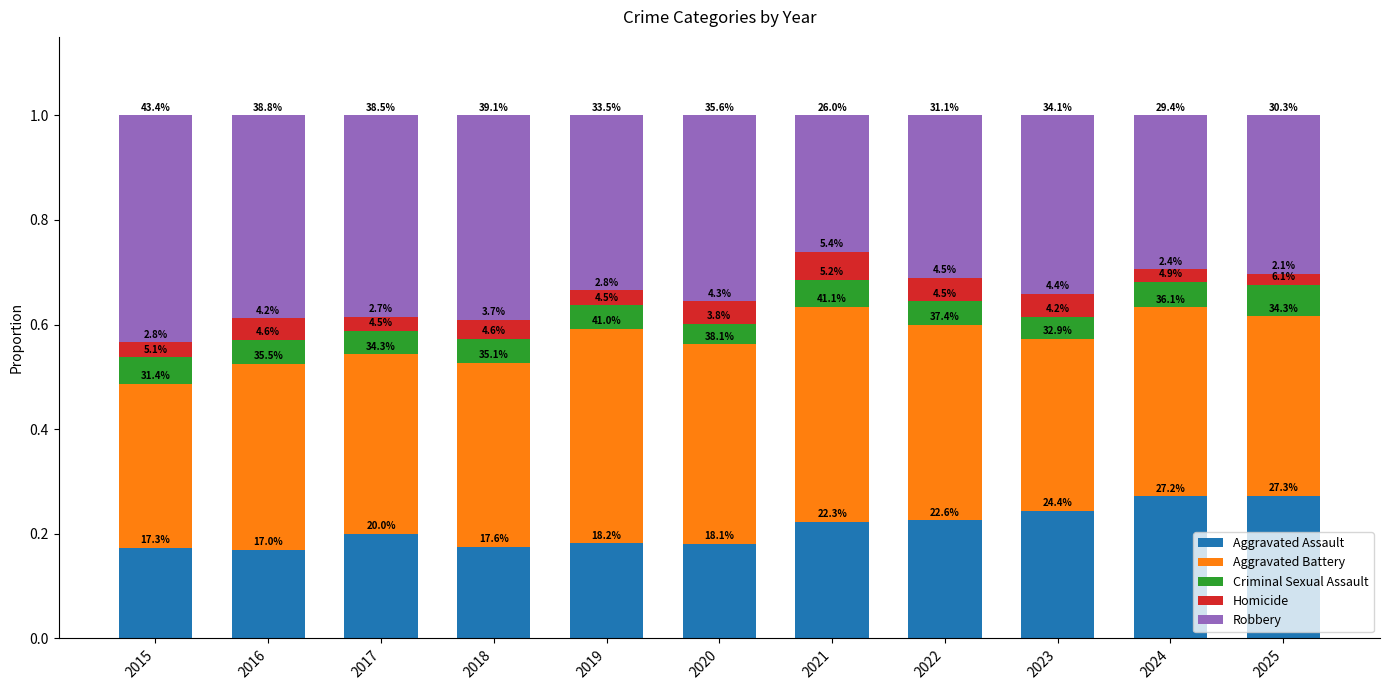

What are all the series names shown in the legend?

Aggravated Assault, Aggravated Battery, Criminal Sexual Assault, Homicide, Robbery